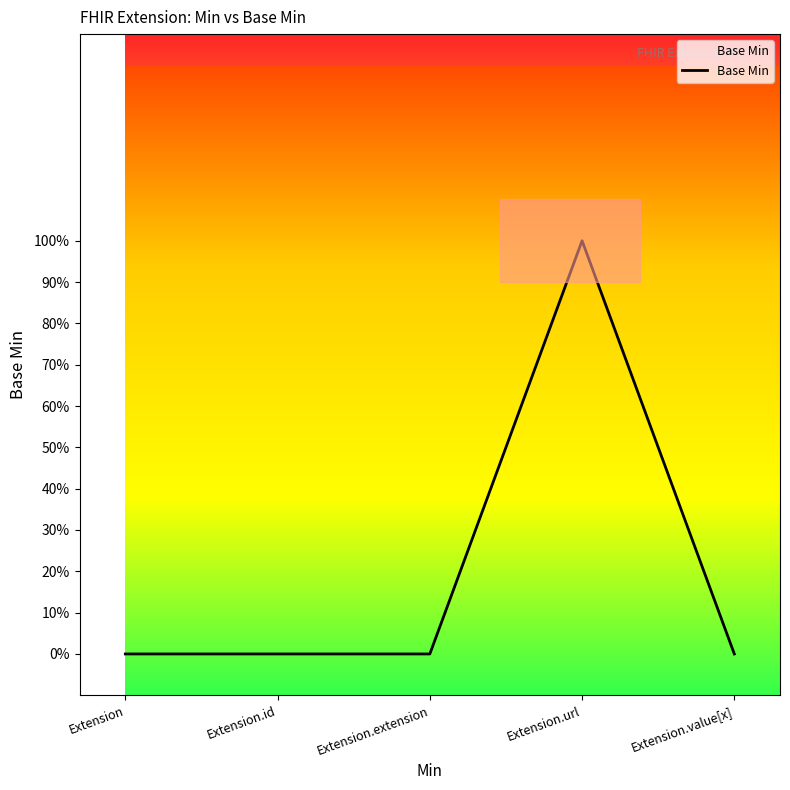

What is the label of the 3rd point from the left?

Extension.extension